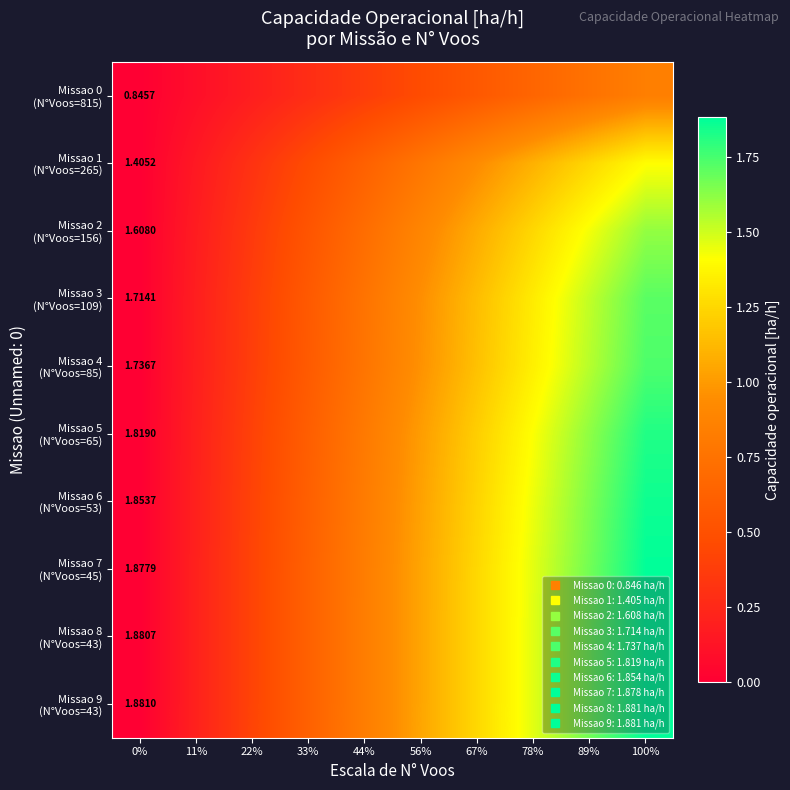

What is the total value across all series at 11%?

1.8